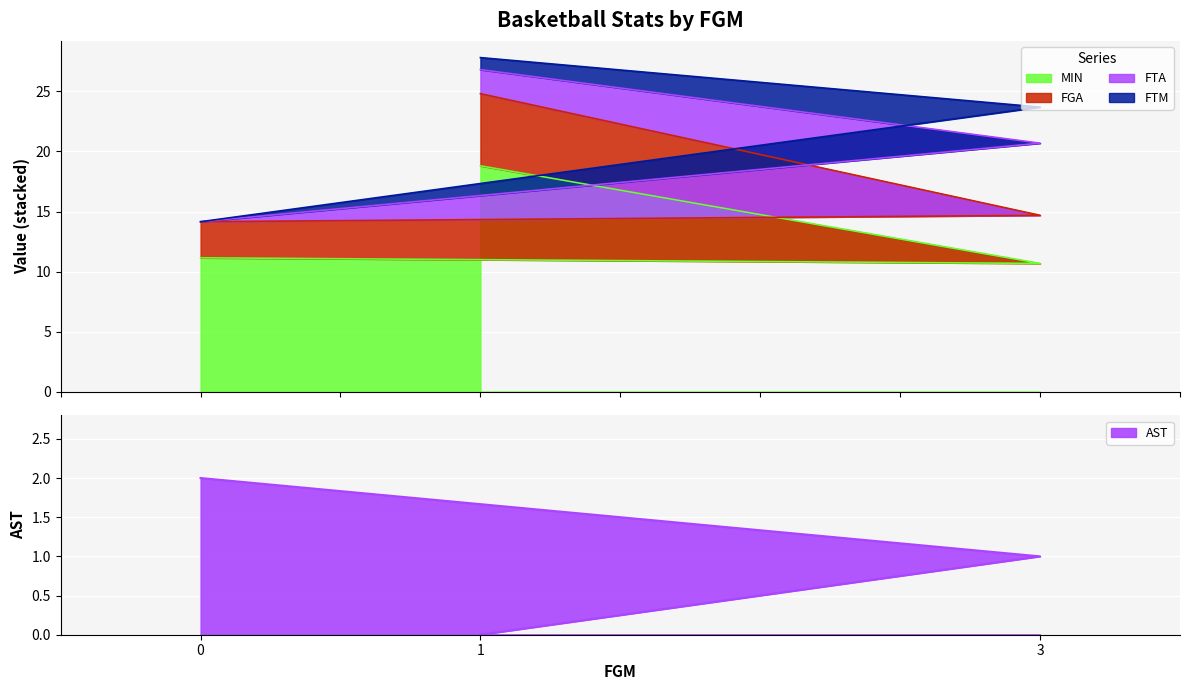

Which series has the largest total across all categories?

AST